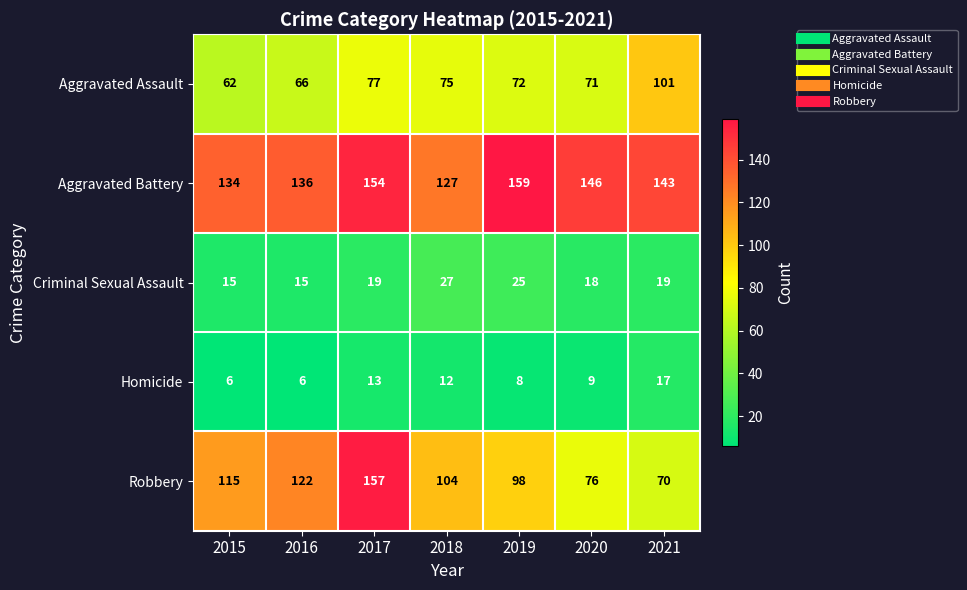

The value of Robbery at 2016 is 122. True or false?

True